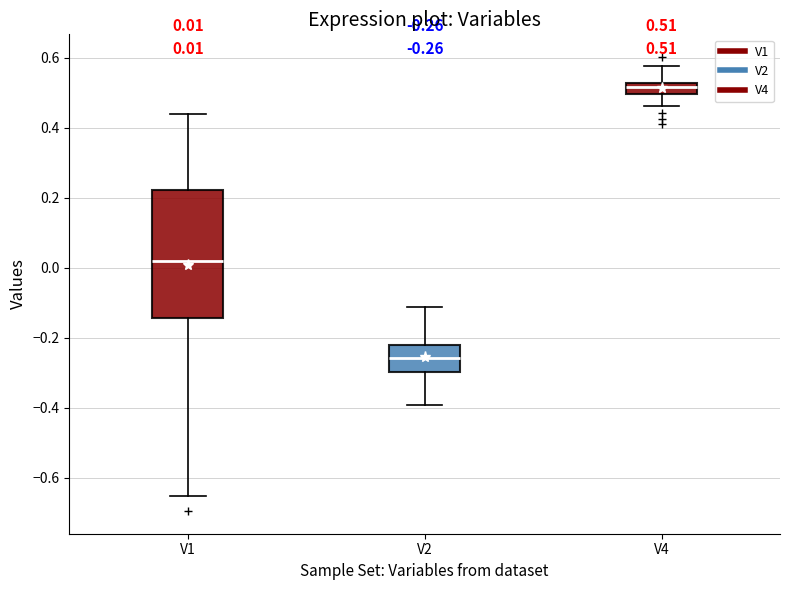

Which box is the tallest, from its lower edge to its upper edge?

V1